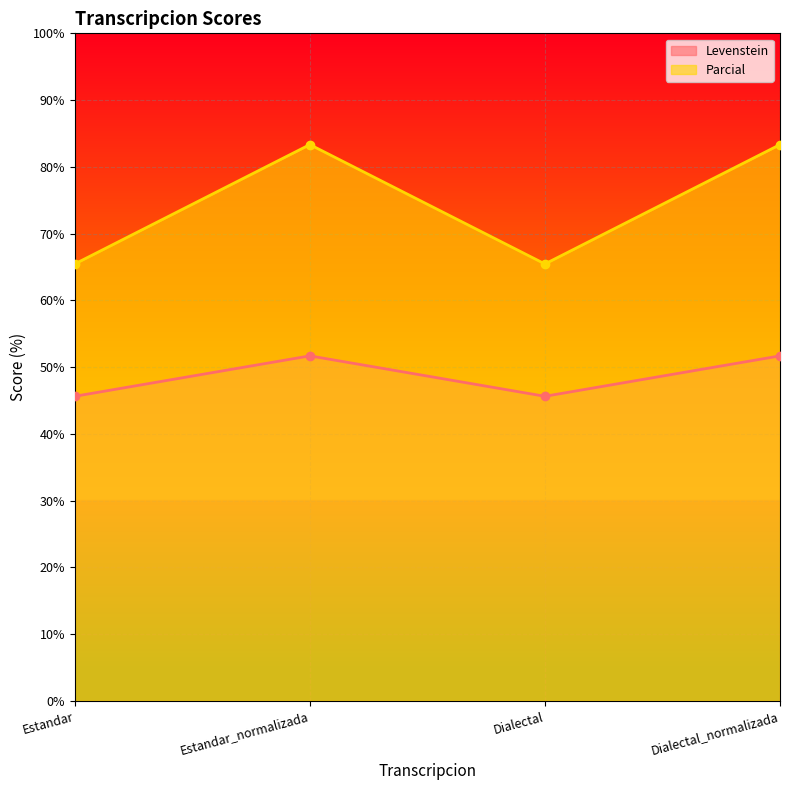

At which category does Levenstein reach its first local valley?

Dialectal